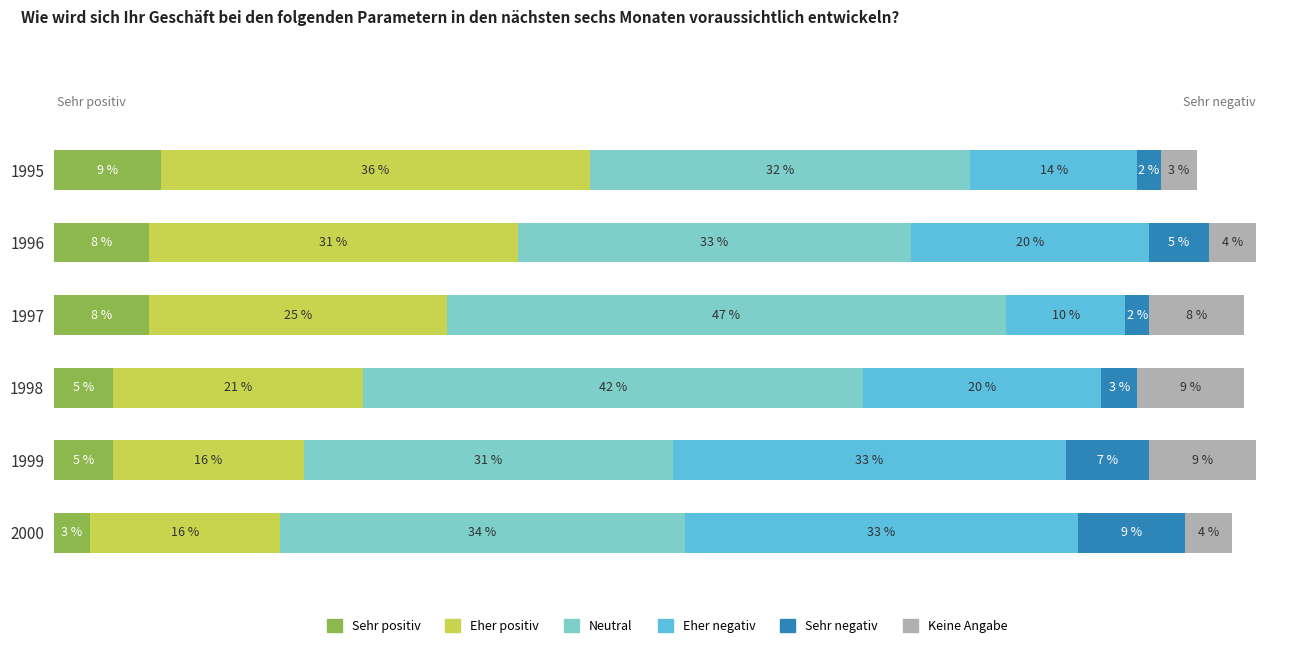

What are all the series names shown in the legend?

Sehr positiv, Eher positiv, Neutral, Eher negativ, Sehr negativ, Keine Angabe